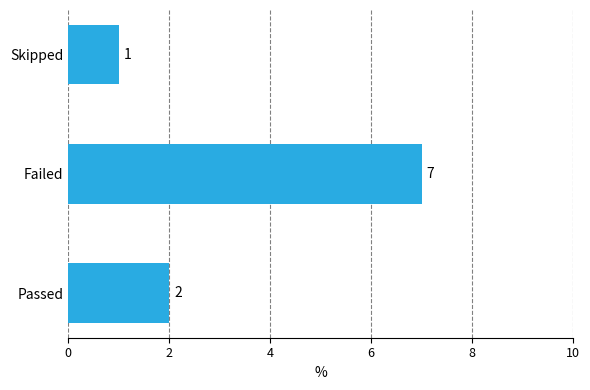

How many values are between 1 and 7?

3